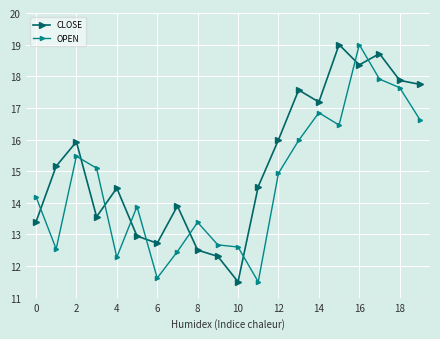

How many interior local peaks does the CLOSE series have?

6